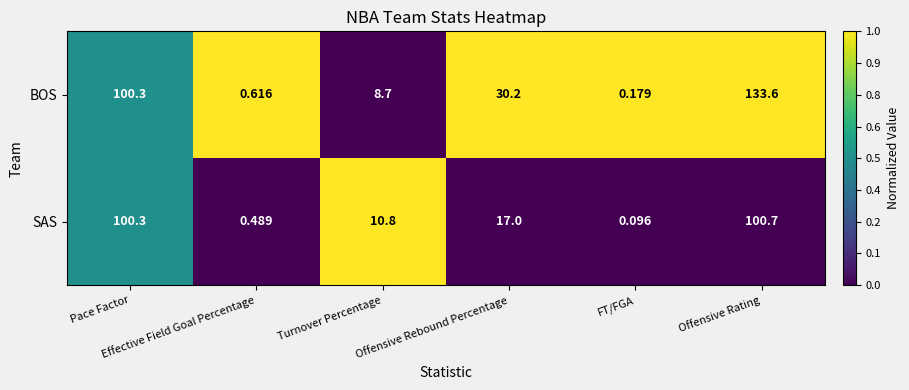

Which series has the largest range (max minus min)?

BOS